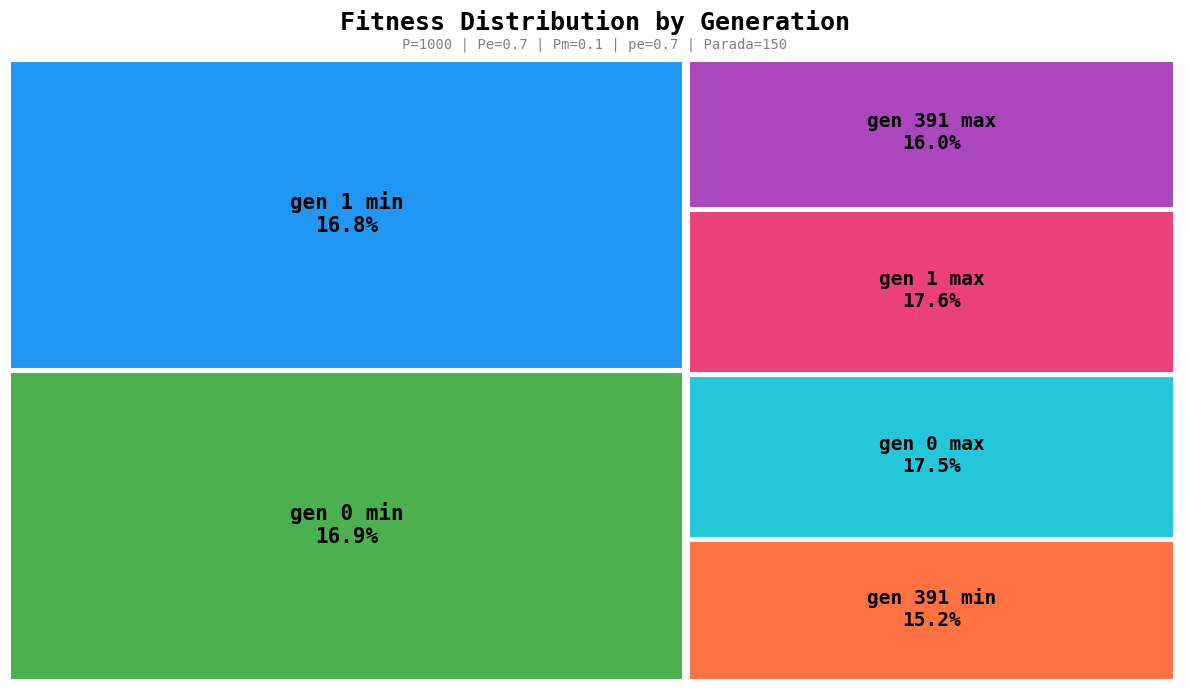

Does gen 0 account for over 50% of the chart?

No